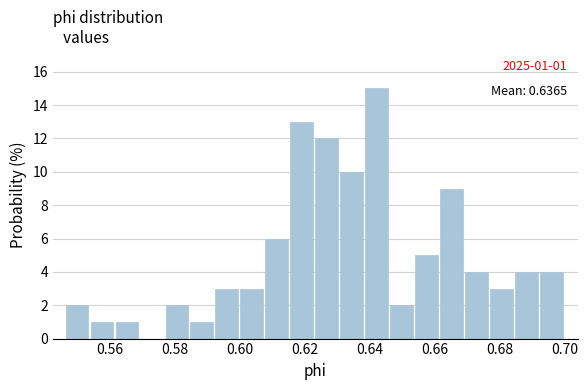

Around what value on the x-axis is the tallest bar? Give the approximate position of its centre, as read against the axis.

0.642